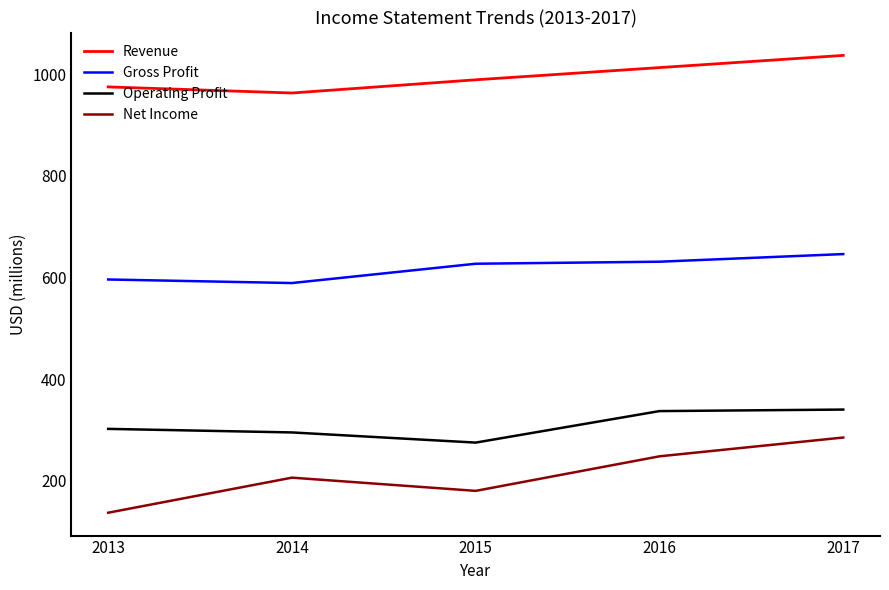

At how many categories does at least one series exceed 544?

5